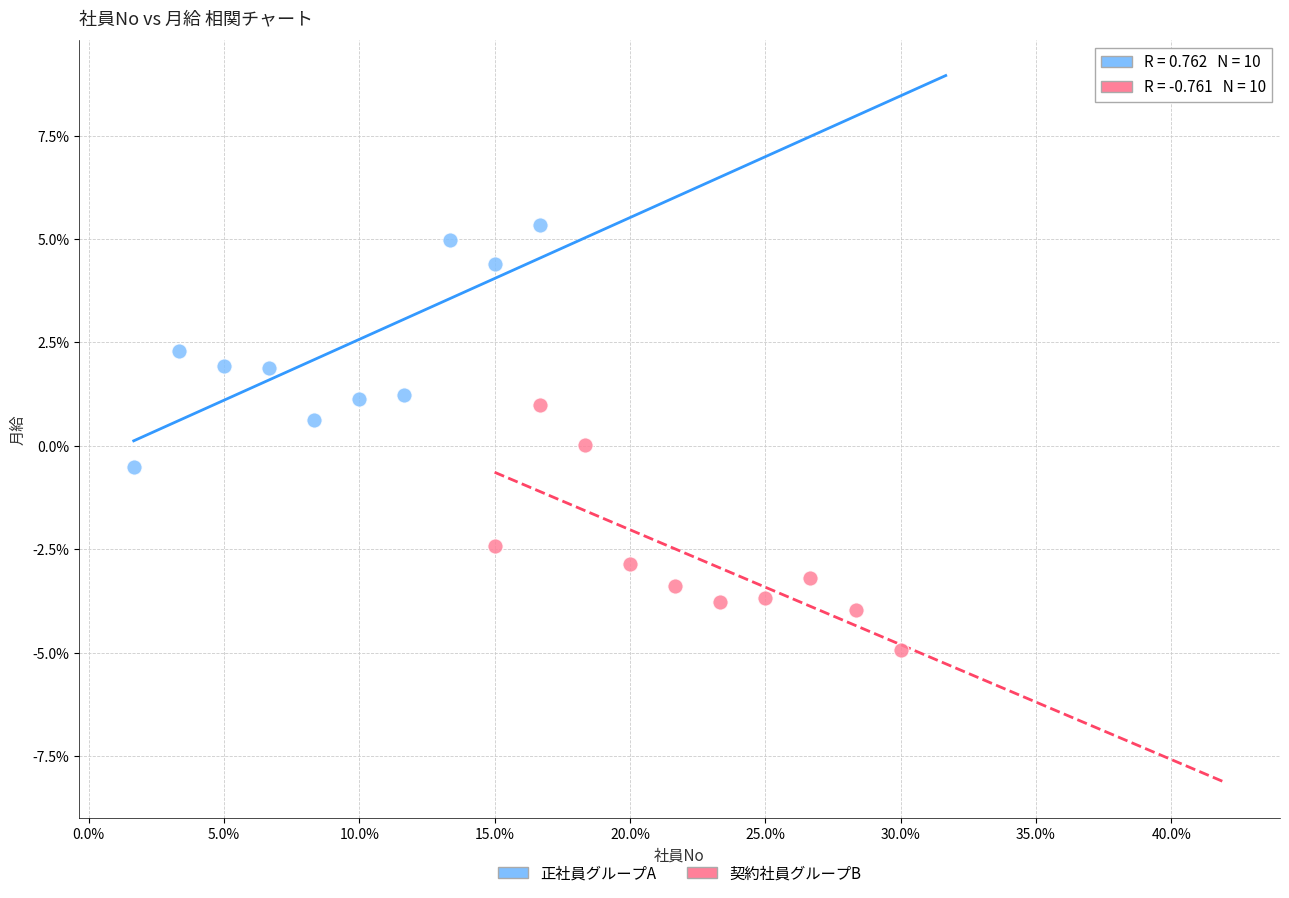

Which series reaches the maximum Y coordinate?

正社員グループA